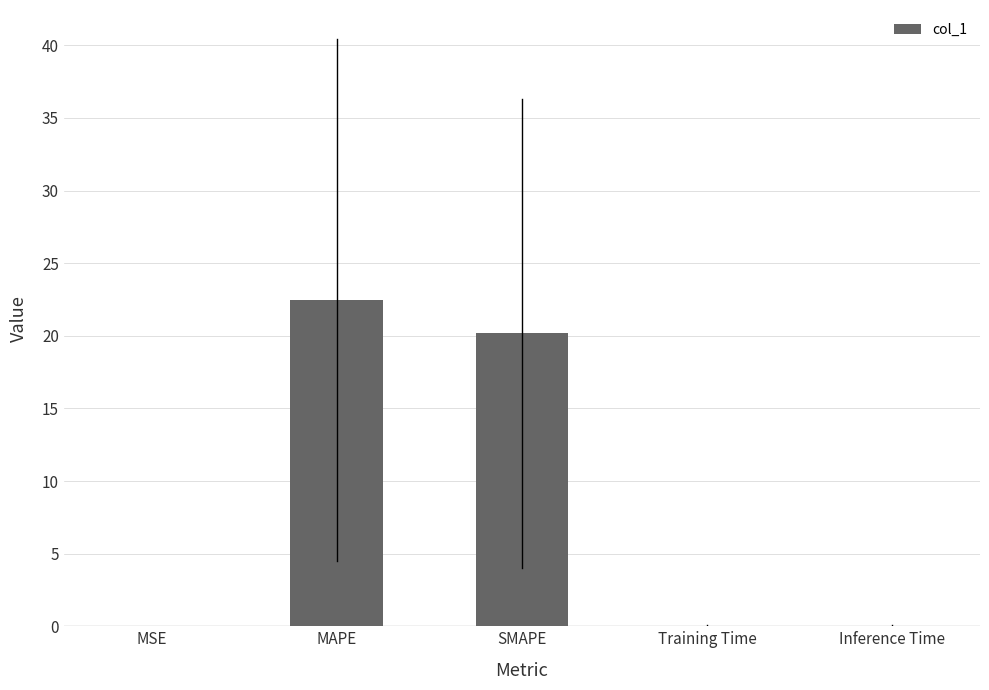

What is the sum of the values at MAPE and MSE?

22.5